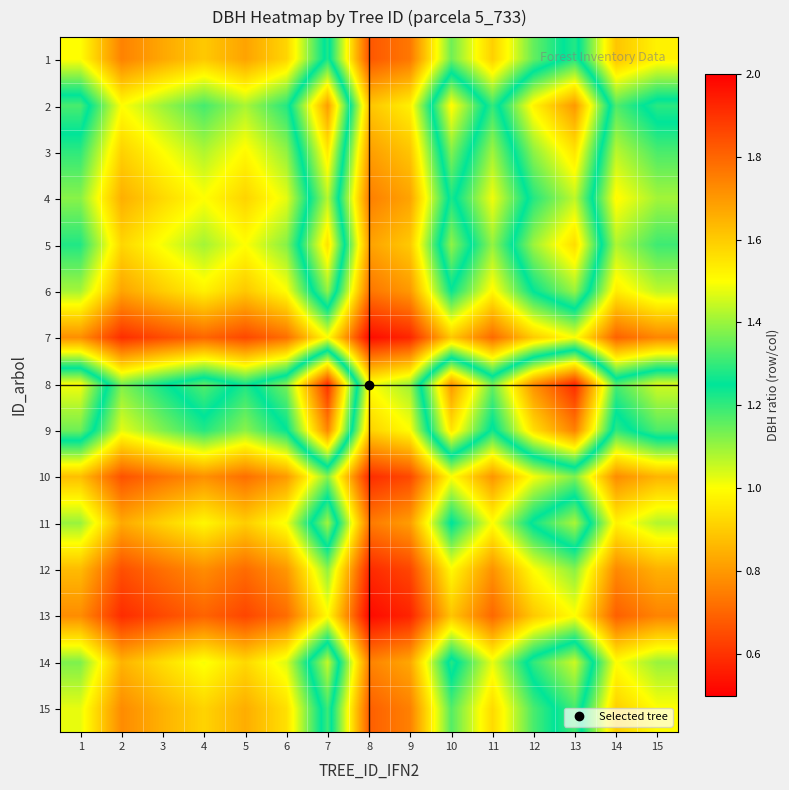

Reading left to right, extract all data points from this chart.

1: 1=1.0	2=0.8	3=0.8	4=0.9	5=0.8	6=0.9	7=1.3	8=0.7	9=0.7	10=1.1	11=0.9	12=1.2	13=1.3	14=0.9	15=1.0
2: 1=1.3	2=1.0	3=1.1	4=1.2	5=1.1	6=1.2	7=1.7	8=0.9	9=1.0	10=1.5	11=1.2	12=1.5	13=1.7	14=1.2	15=1.3
3: 1=1.2	2=0.9	3=1.0	4=1.1	5=1.0	6=1.1	7=1.5	8=0.8	9=0.9	10=1.4	11=1.1	12=1.4	13=1.6	14=1.1	15=1.2
4: 1=1.1	2=0.8	3=0.9	4=1.0	5=0.9	6=1.0	7=1.4	8=0.7	9=0.8	10=1.3	11=1.0	12=1.3	13=1.4	14=1.0	15=1.1
5: 1=1.2	2=0.9	3=1.0	4=1.1	5=1.0	6=1.1	7=1.6	8=0.8	9=0.9	10=1.4	11=1.1	12=1.4	13=1.6	14=1.1	15=1.2
6: 1=1.1	2=0.8	3=0.9	4=1.0	5=0.9	6=1.0	7=1.4	8=0.7	9=0.8	10=1.2	11=1.0	12=1.3	13=1.4	14=1.0	15=1.1
7: 1=0.8	2=0.6	3=0.6	4=0.7	5=0.6	6=0.7	7=1.0	8=0.5	9=0.6	10=0.9	11=0.7	12=0.9	13=1.0	14=0.7	15=0.8
8: 1=1.5	2=1.1	3=1.2	4=1.3	5=1.2	6=1.4	7=1.9	8=1.0	9=1.1	10=1.7	11=1.4	12=1.7	13=1.9	14=1.3	15=1.5
9: 1=1.4	2=1.0	3=1.1	4=1.2	5=1.1	6=1.2	7=1.7	8=0.9	9=1.0	10=1.6	11=1.2	12=1.6	13=1.7	14=1.2	15=1.3
10: 1=0.9	2=0.7	3=0.7	4=0.8	5=0.7	6=0.8	7=1.1	8=0.6	9=0.6	10=1.0	11=0.8	12=1.0	13=1.1	14=0.8	15=0.9
11: 1=1.1	2=0.8	3=0.9	4=1.0	5=0.9	6=1.0	7=1.4	8=0.7	9=0.8	10=1.3	11=1.0	12=1.3	13=1.4	14=1.0	15=1.1
12: 1=0.9	2=0.7	3=0.7	4=0.8	5=0.7	6=0.8	7=1.1	8=0.6	9=0.6	10=1.0	11=0.8	12=1.0	13=1.1	14=0.8	15=0.8
13: 1=0.8	2=0.6	3=0.6	4=0.7	5=0.6	6=0.7	7=1.0	8=0.5	9=0.6	10=0.9	11=0.7	12=0.9	13=1.0	14=0.7	15=0.8
14: 1=1.1	2=0.9	3=0.9	4=1.0	5=0.9	6=1.0	7=1.4	8=0.8	9=0.8	10=1.3	11=1.0	12=1.3	13=1.4	14=1.0	15=1.1
15: 1=1.0	2=0.8	3=0.8	4=0.9	5=0.8	6=0.9	7=1.3	8=0.7	9=0.8	10=1.2	11=0.9	12=1.2	13=1.3	14=0.9	15=1.0